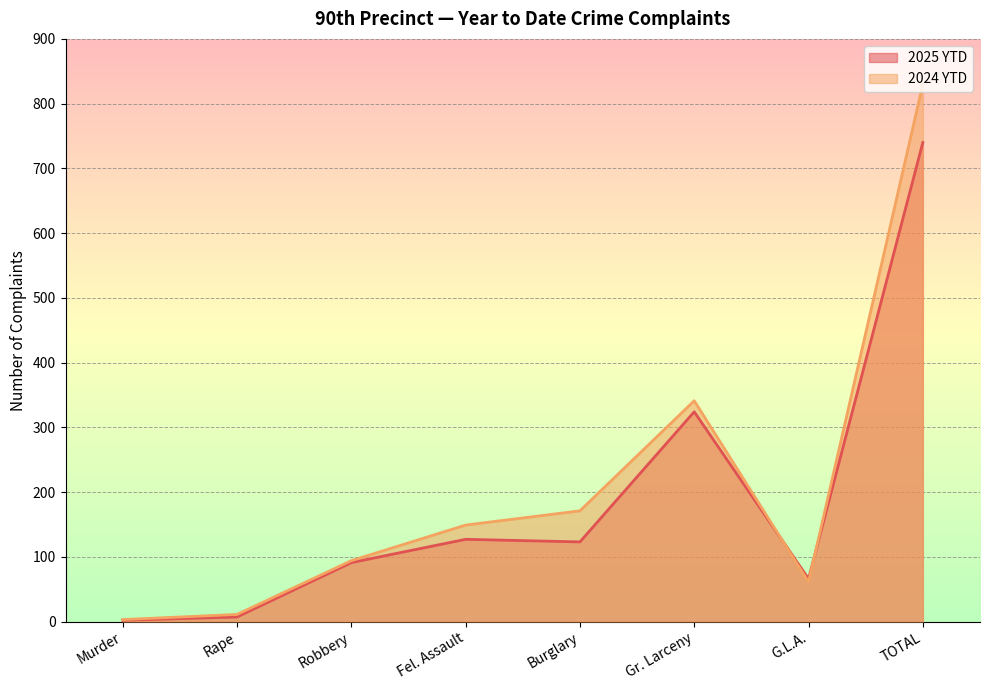

What is the sum of all 2024 YTD values?

1660